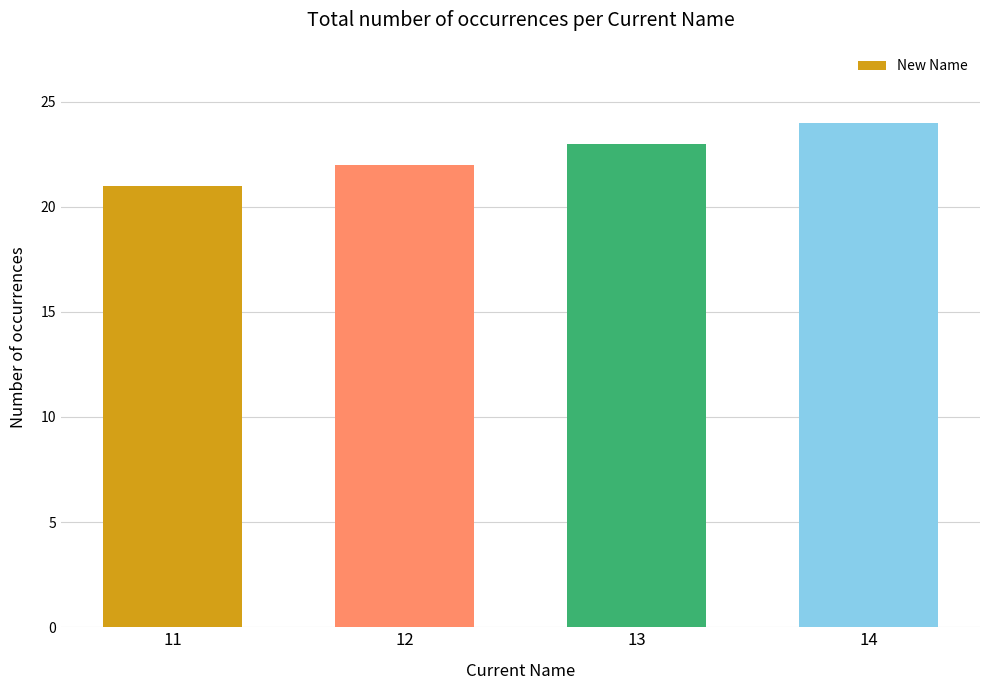

Which label corresponds to the smallest value in the chart?

11